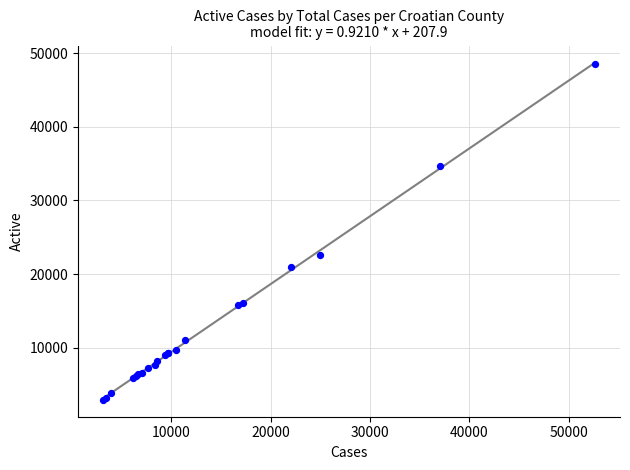

What Y value in the scatter plot is closest to 25738?

22521